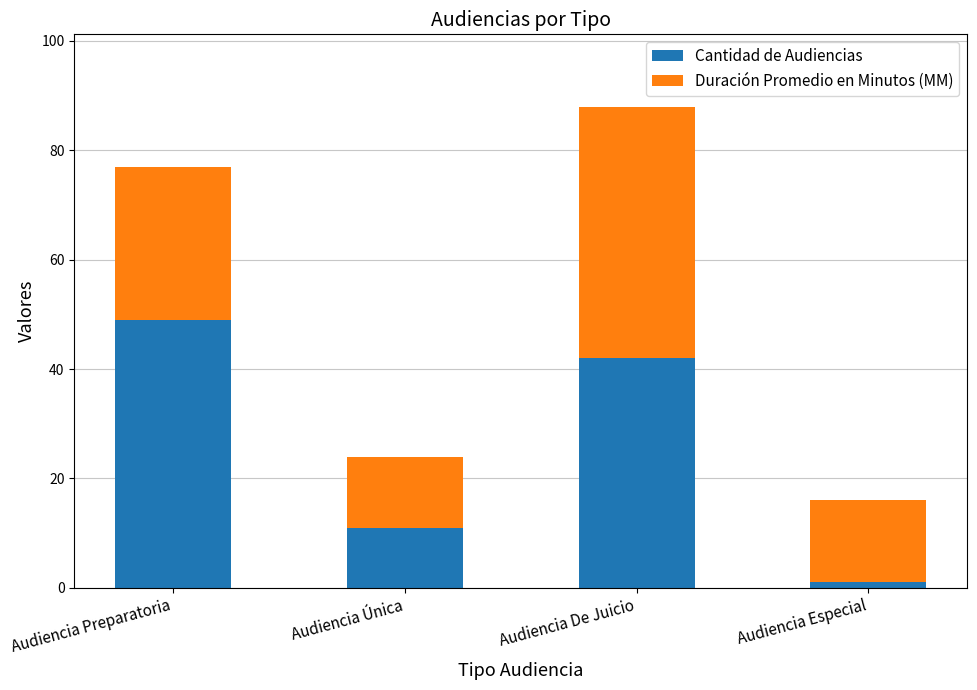

What value does the Cantidad de Audiencias series have at Audiencia Especial?

1